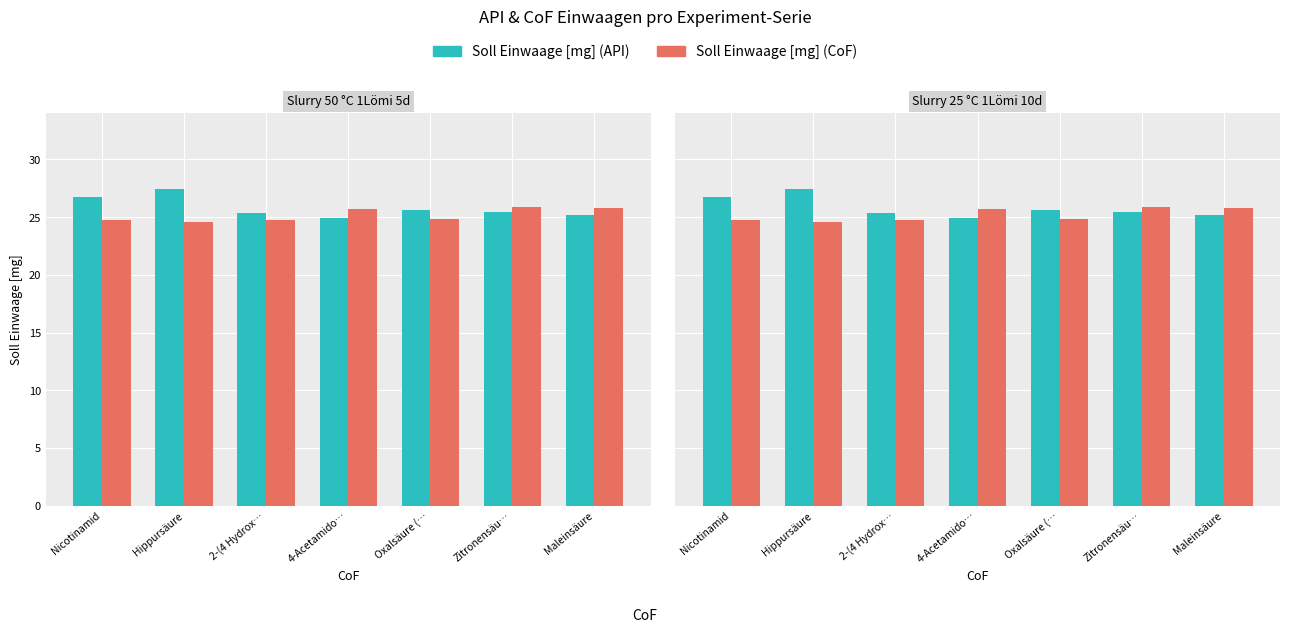

What is the difference between the highest and lowest values at Zitronensäu…?

0.4